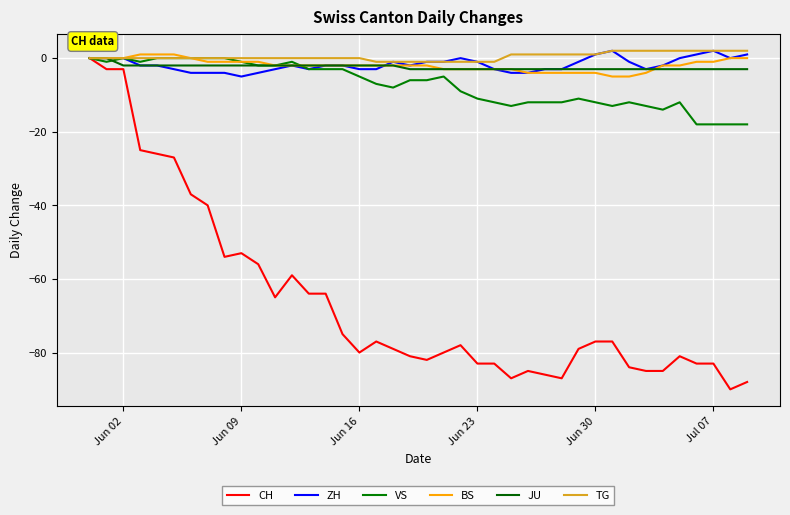

What is the difference between the second highest and minimum values in the BS series?

6